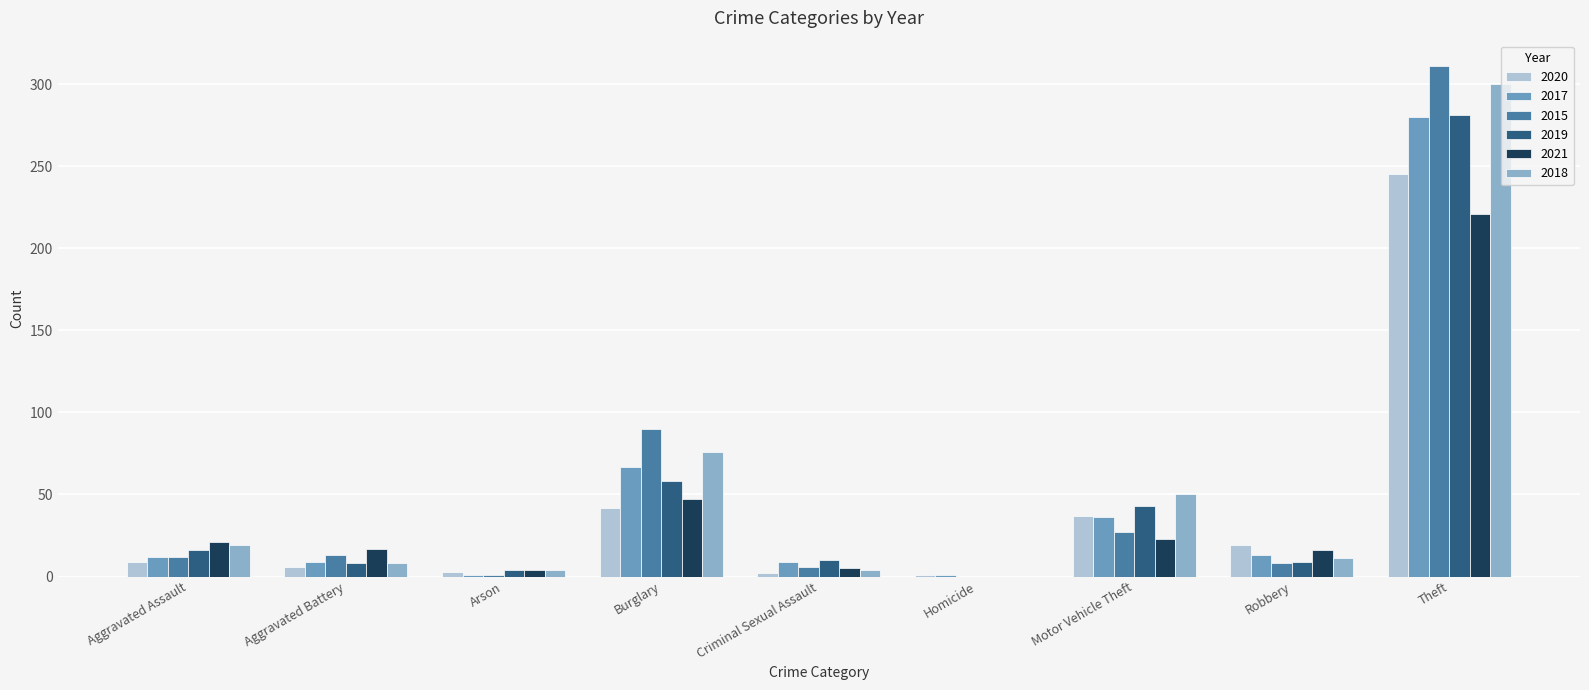

Is it true that 2018 equals 4 at Criminal Sexual Assault?

True